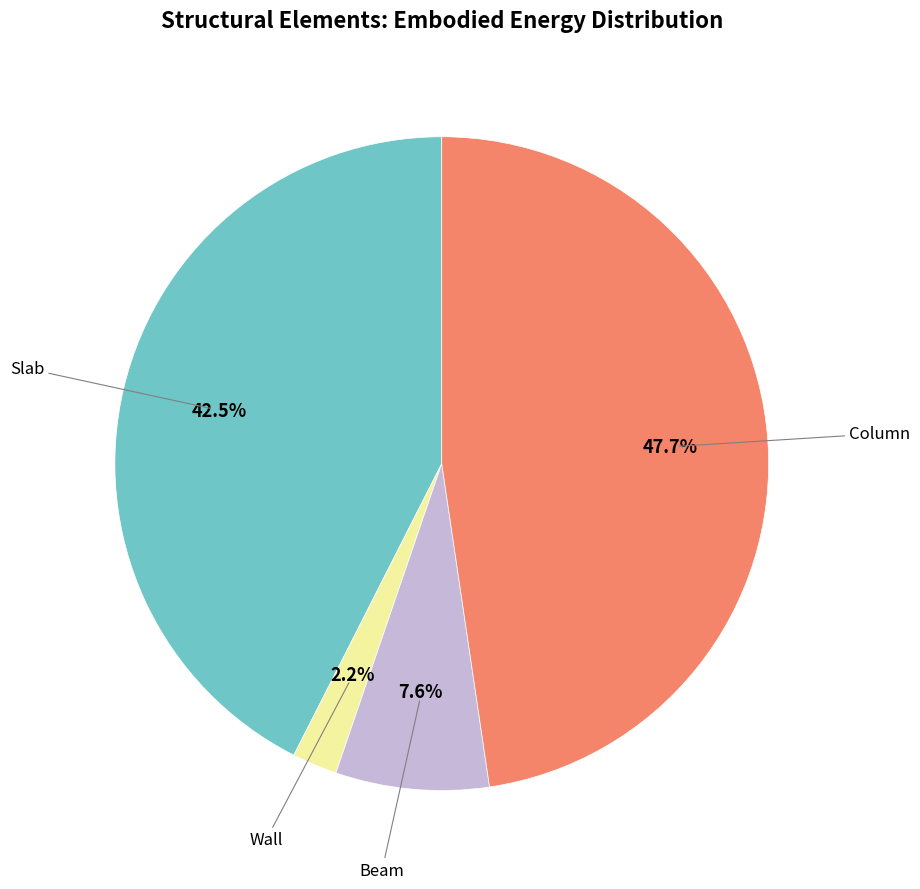

Is there a majority slice in this chart?

No